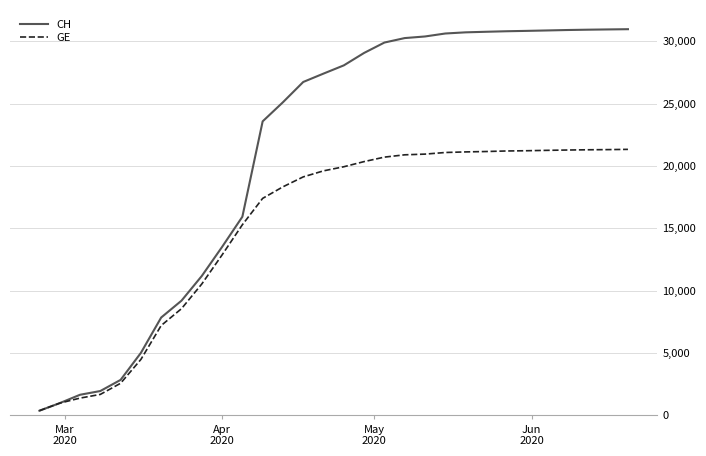

How many lines are shown in the chart?

2